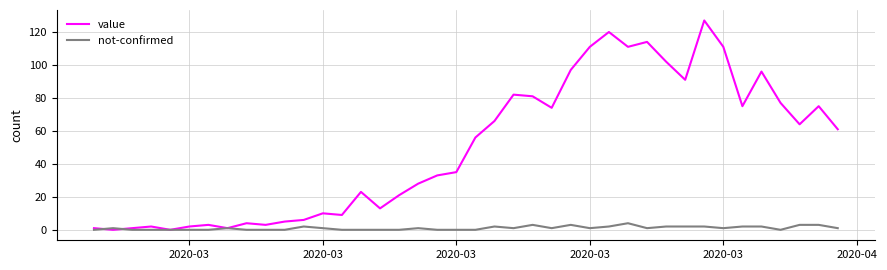

Which series has the largest total across all categories?

value